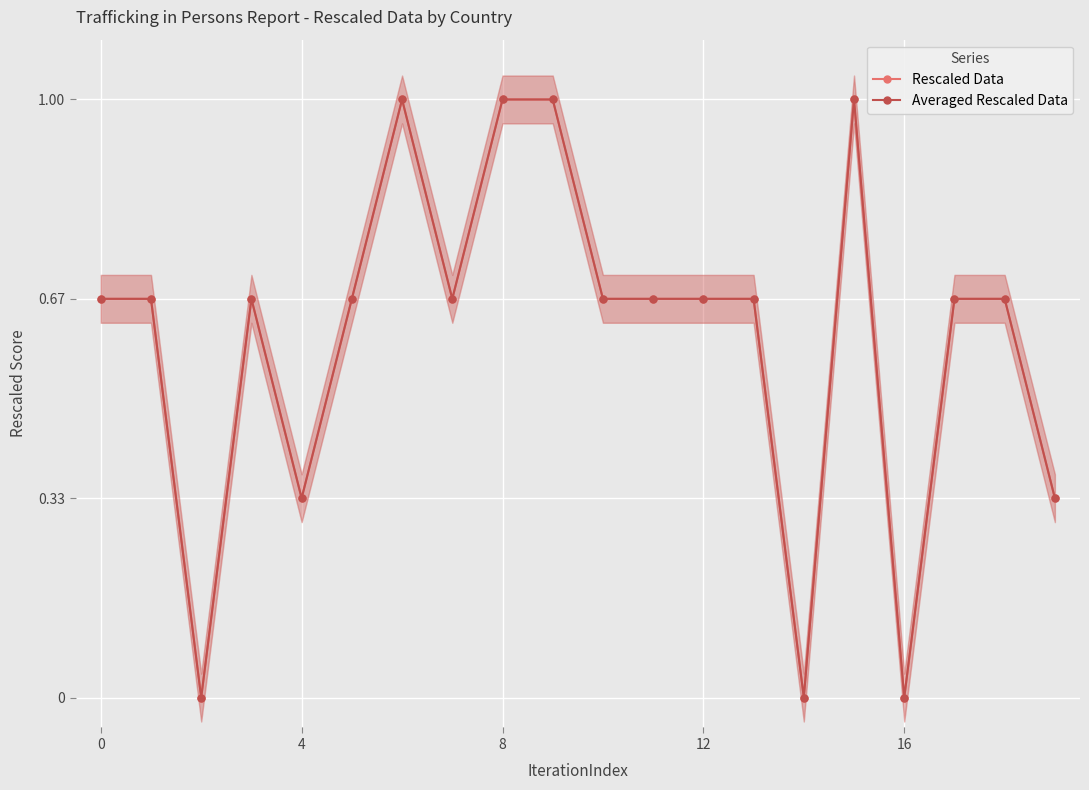

The Averaged Rescaled Data series shows 0.9 at 7. True or false?

False